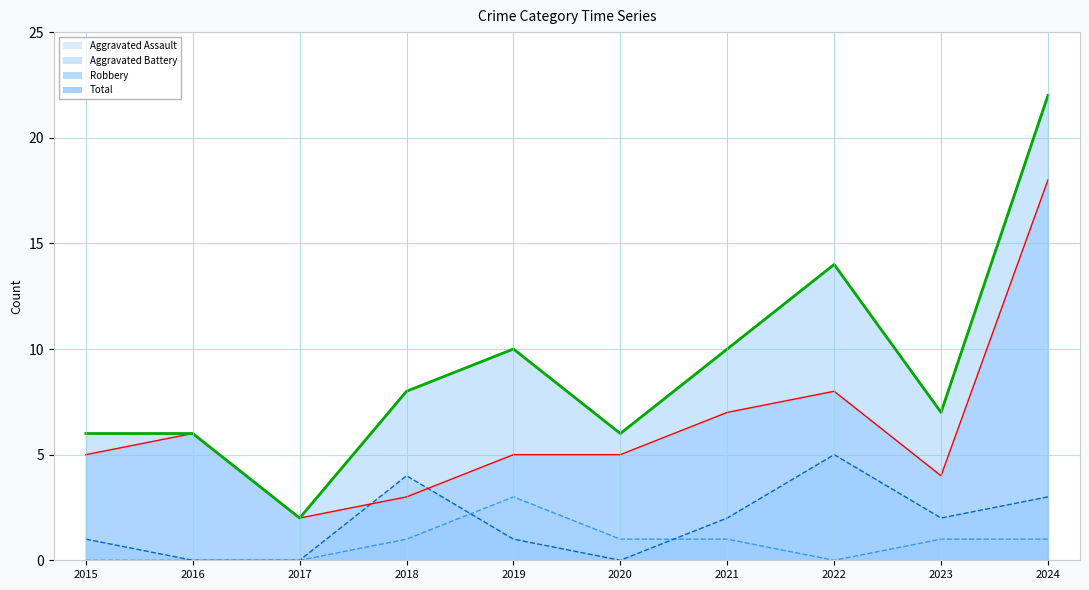

How many interior local peaks does the Total series have?

2